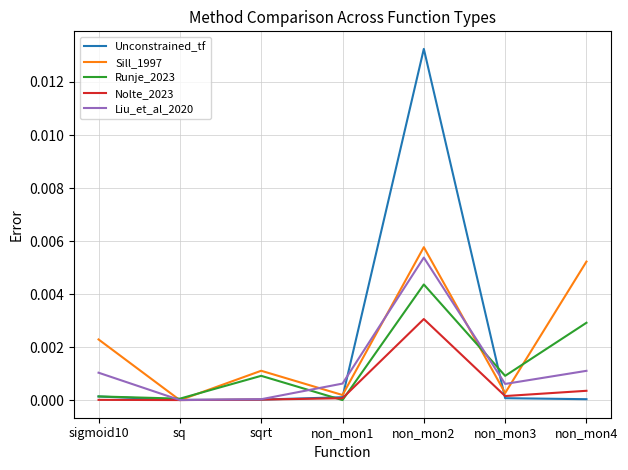

At how many categories does at least one series exceed 0?

7